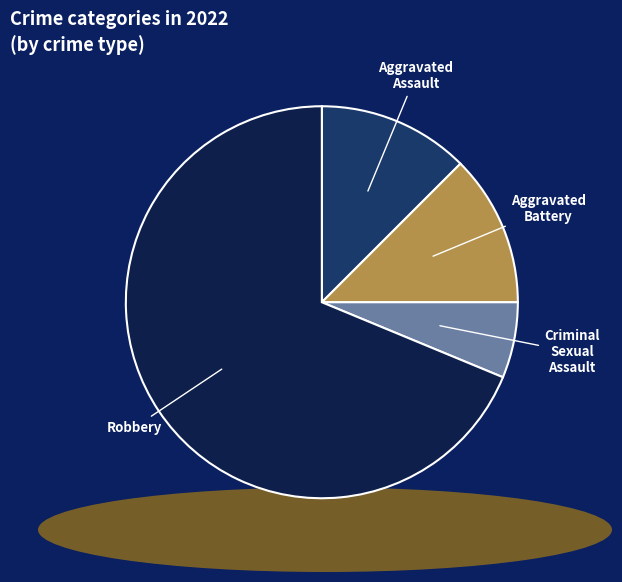

How many segments does this pie chart have?

4